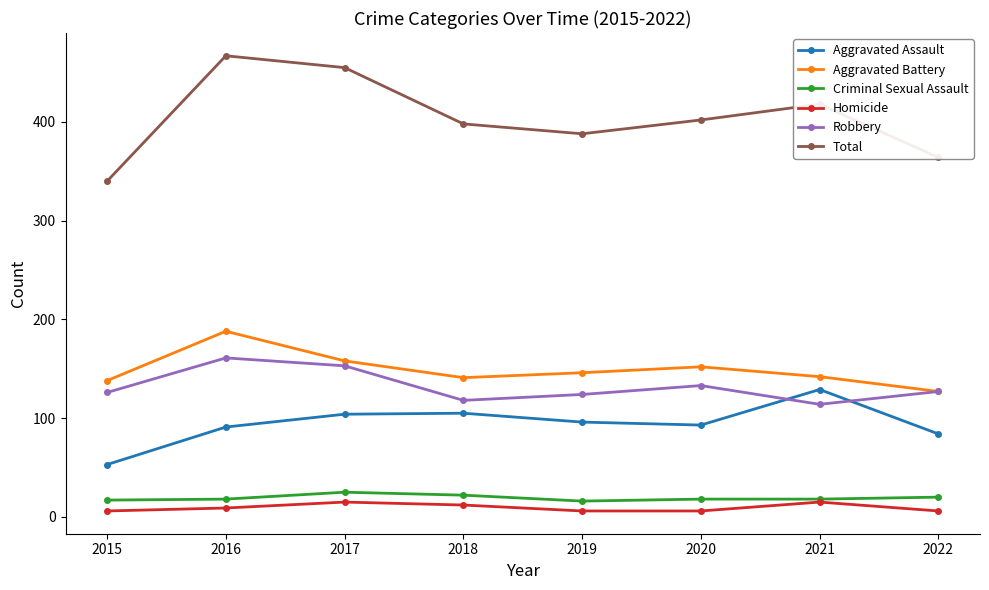

What is the maximum value for Homicide?

15